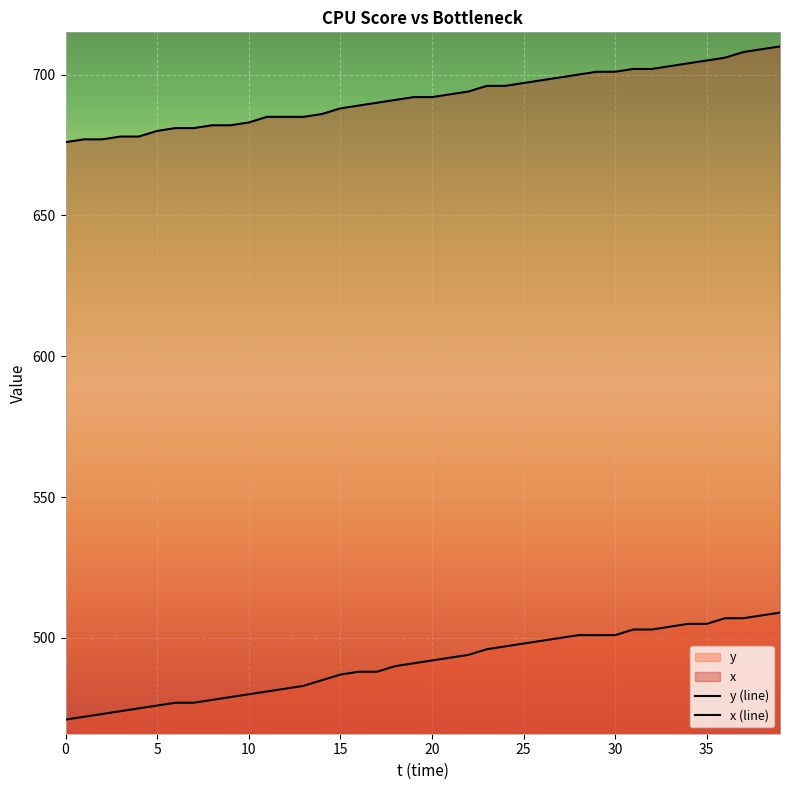

What are all the series names shown in the legend?

x, y